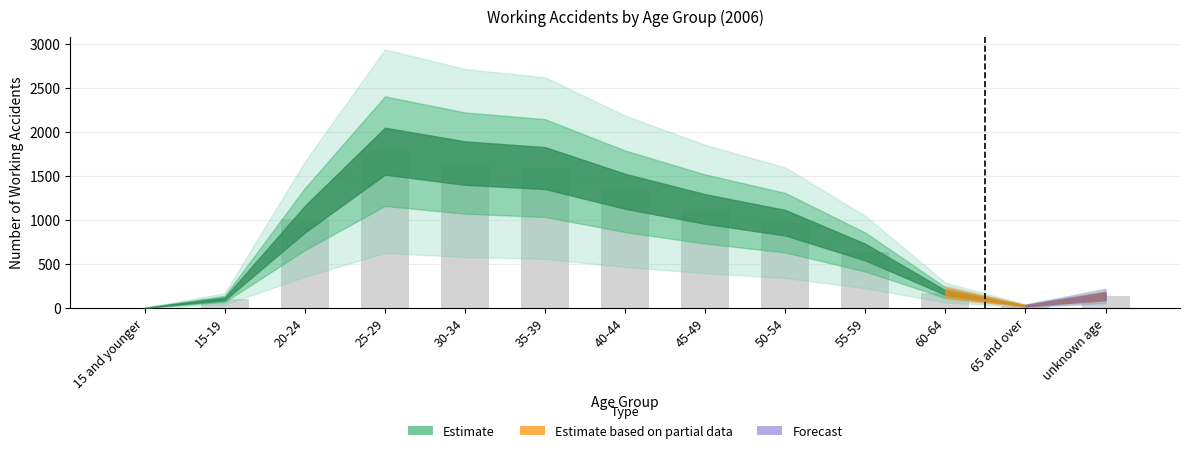

Which has a higher value, 60-64 or 15-19?

60-64